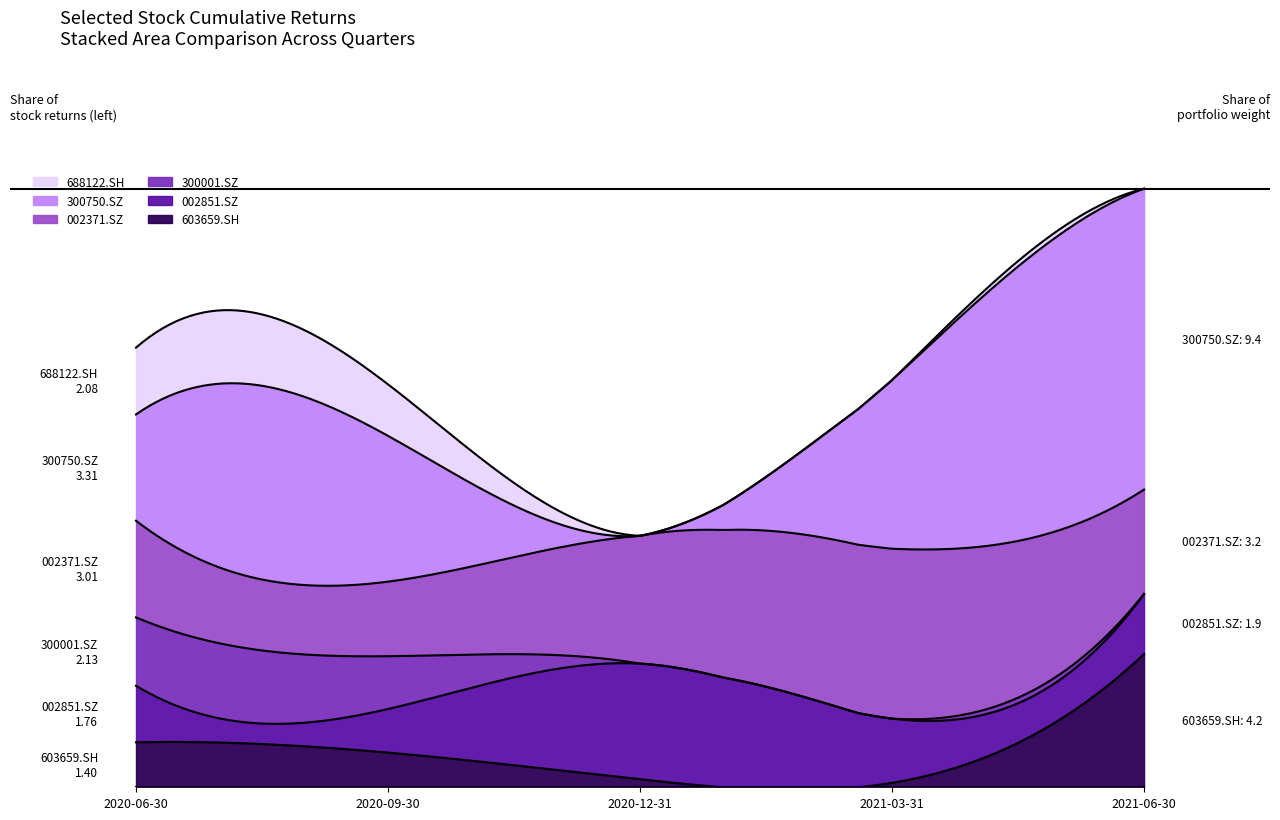

List the series in order of their peak value, lowest first.

688122.SH, 300001.SZ, 002851.SZ, 603659.SH, 002371.SZ, 300750.SZ